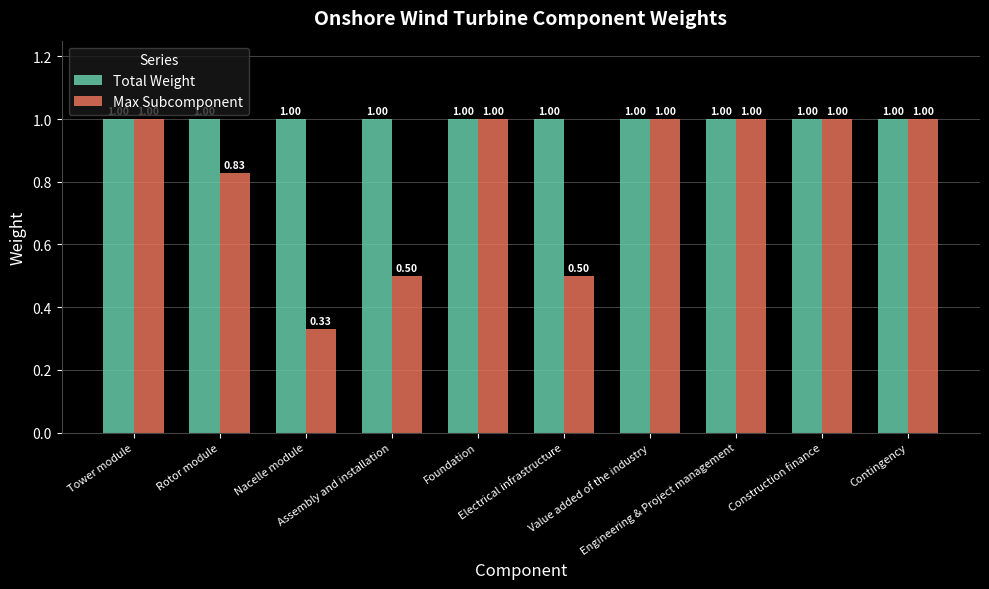

What is the label of the 9th bar from the right?

Rotor module